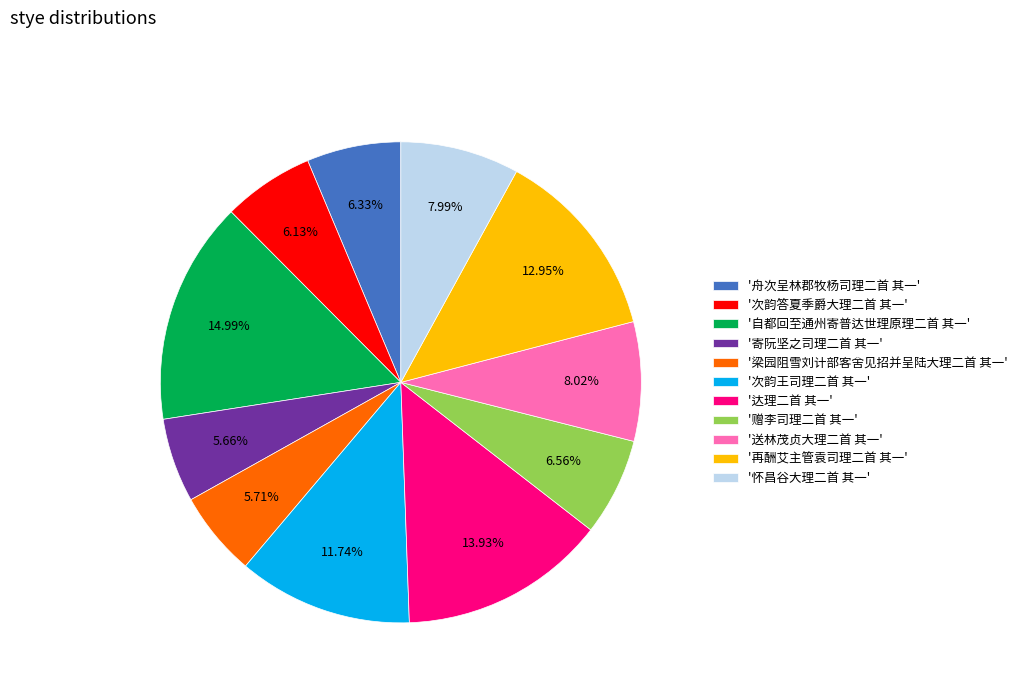

Is there any slice that represents more than half of the pie?

No